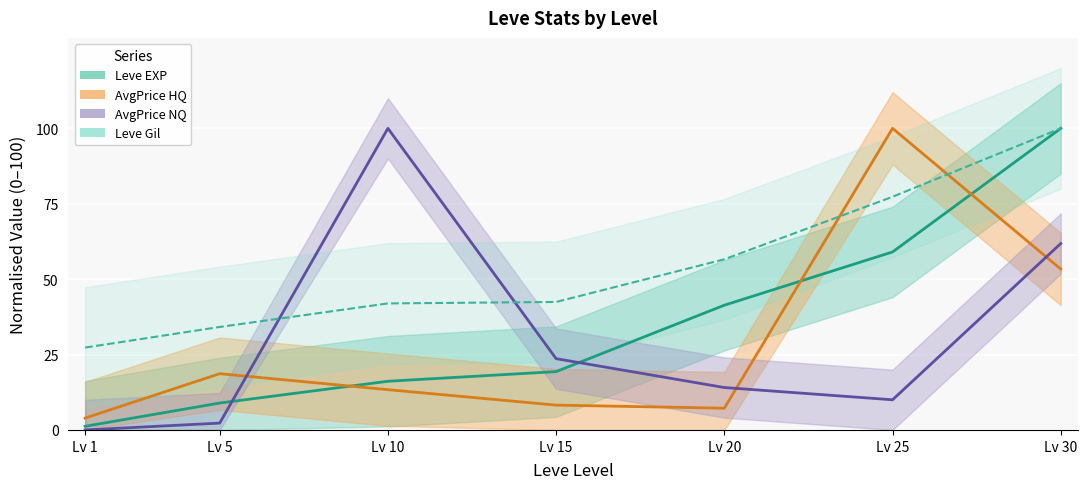

What is the average value of the Leve Gil series?

54.3